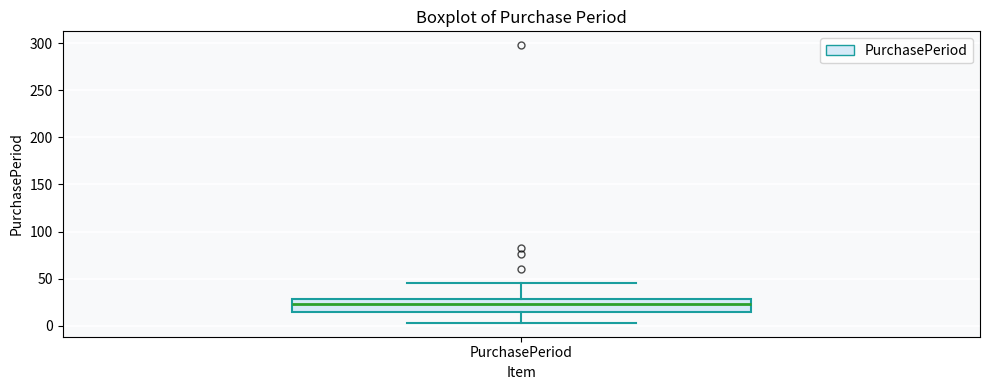

Where does the lower whisker of the box for PurchasePeriod end on the y-axis? The values are not printed on the chart, so give them approximately, as read against the axis.

5